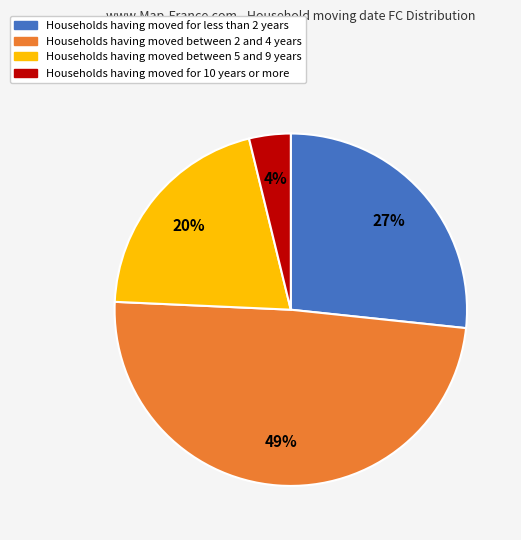

To the nearest percent, what is the average slice percentage?

25%